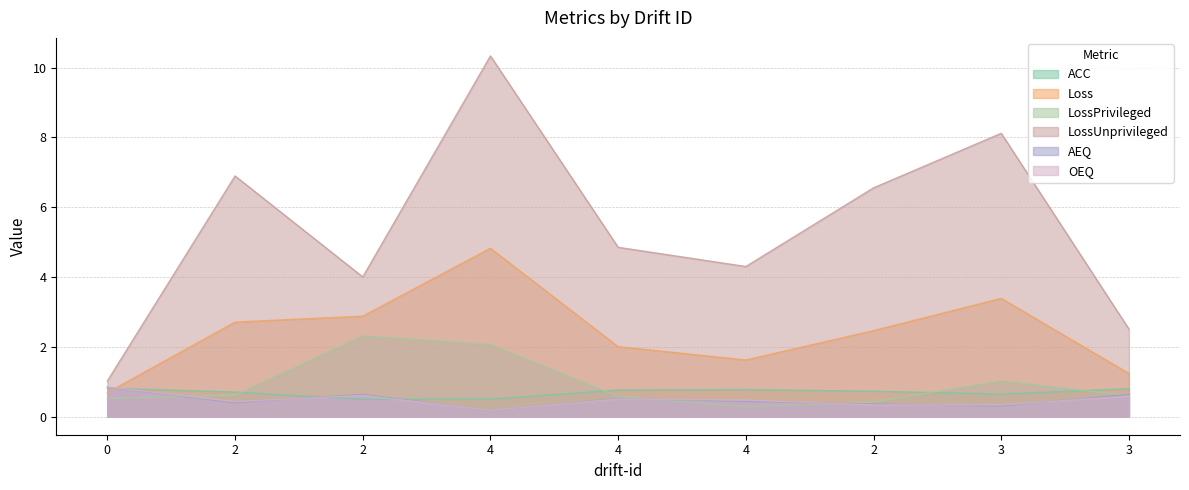

Is the value of LossUnprivileged at 0 greater than the value of AEQ at 4?

Yes